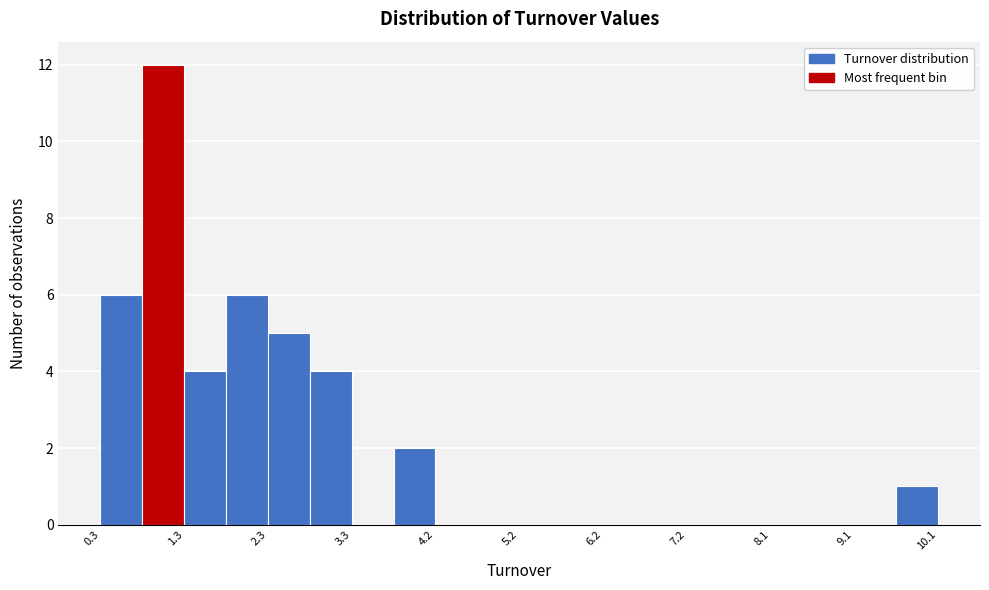

Reading left to right, transcribe this chart: for each bar, give the range it covers on the x-axis and its height. Neither the bar edges nor the heights are printed on the chart, so give them approximately, as read against the axes.

0.3 to 0.8: 6
0.8 to 1.3: 12
1.3 to 1.8: 4
1.8 to 2.3: 6
2.3 to 2.8: 5
2.8 to 3.3: 4
3.3 to 3.7: 0
3.7 to 4.2: 2
4.2 to 4.7: 0
4.7 to 5.2: 0
5.2 to 5.7: 0
5.7 to 6.2: 0
6.2 to 6.7: 0
6.7 to 7.2: 0
7.2 to 7.7: 0
7.7 to 8.1: 0
8.1 to 8.6: 0
8.6 to 9.1: 0
9.1 to 9.6: 0
9.6 to 10.1: 1